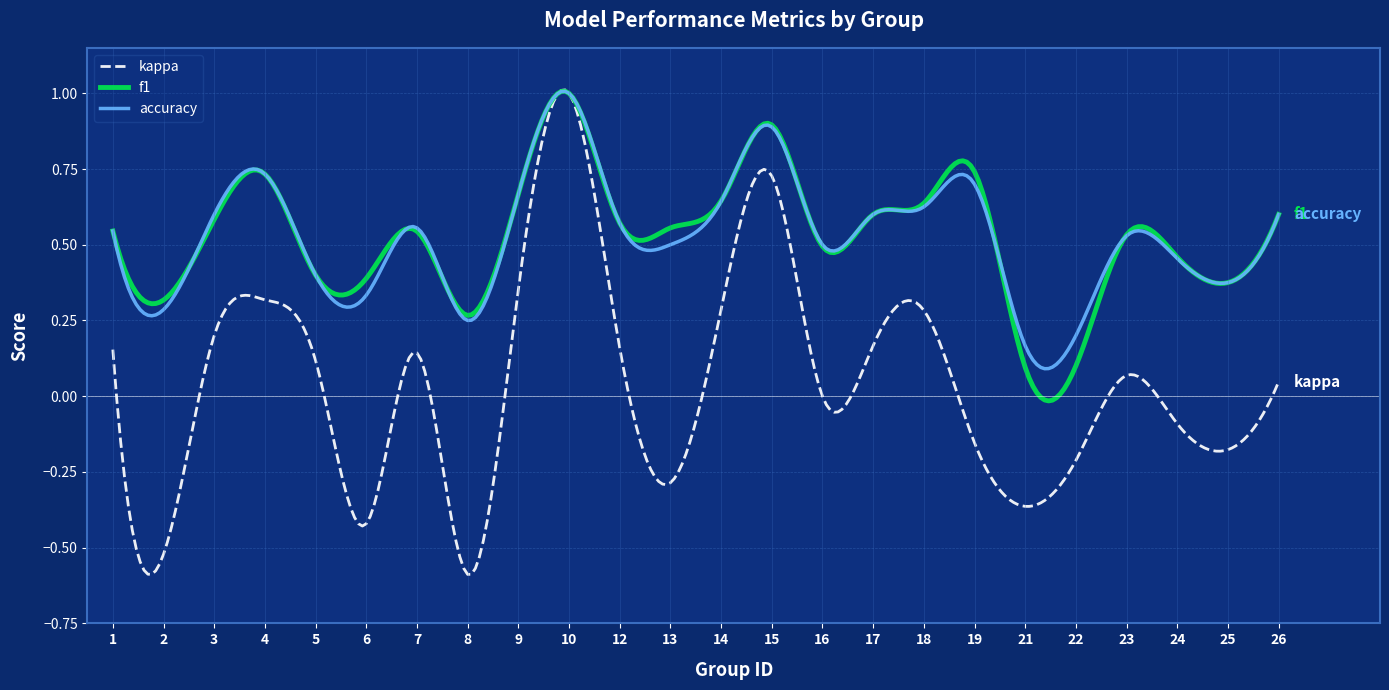

Which series has the largest range (max minus min)?

kappa